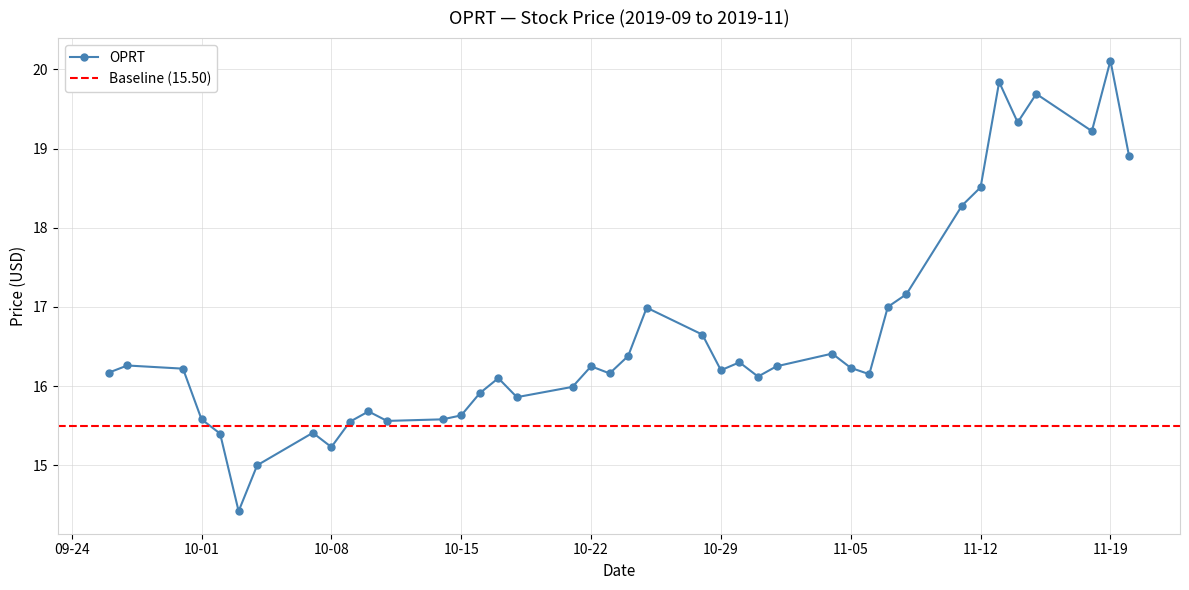

What is the difference between the maximum and second lowest values?

5.1